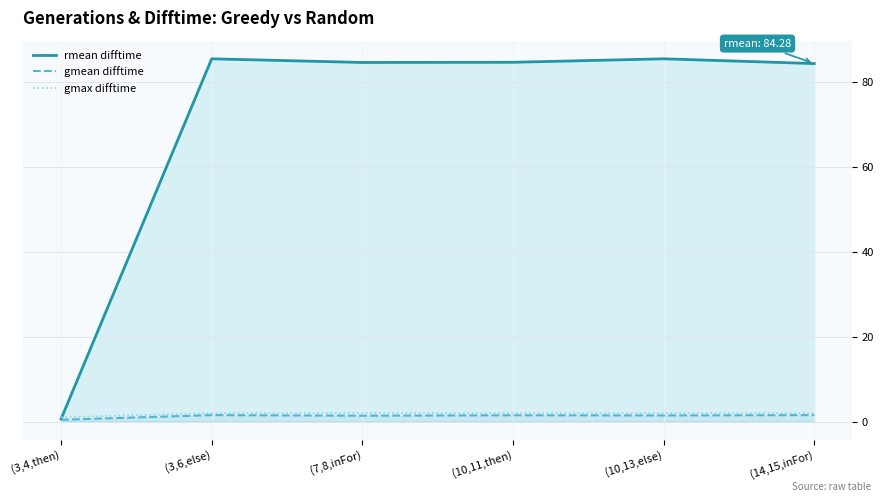

Reading left to right, extract all data points from this chart.

rmean difftime: (3,4,then)=0.6	(3,6,else)=85.4	(7,8,inFor)=84.5	(10,11,then)=84.6	(10,13,else)=85.4	(14,15,inFor)=84.3
gmean difftime: (3,4,then)=0.4	(3,6,else)=1.5	(7,8,inFor)=1.4	(10,11,then)=1.5	(10,13,else)=1.4	(14,15,inFor)=1.5
gmax difftime: (3,4,then)=1.0	(3,6,else)=2.0	(7,8,inFor)=2.0	(10,11,then)=2.0	(10,13,else)=2.0	(14,15,inFor)=2.0